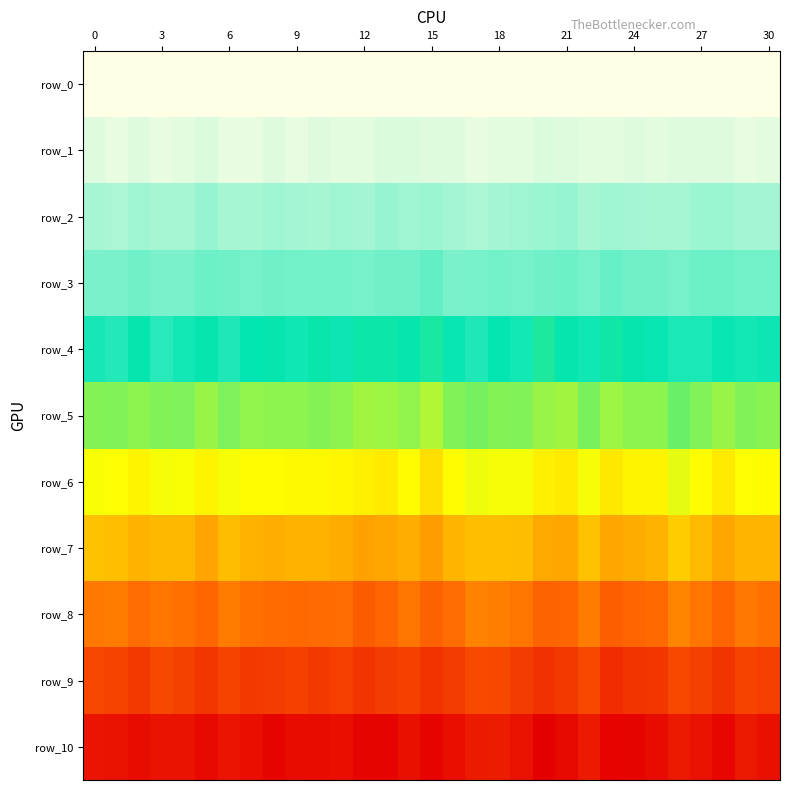

What is the maximum value for row_2?

0.8